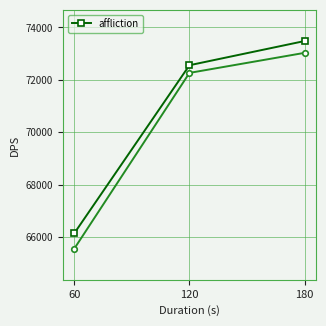

What is the difference between the values at 180 and 60?

7341